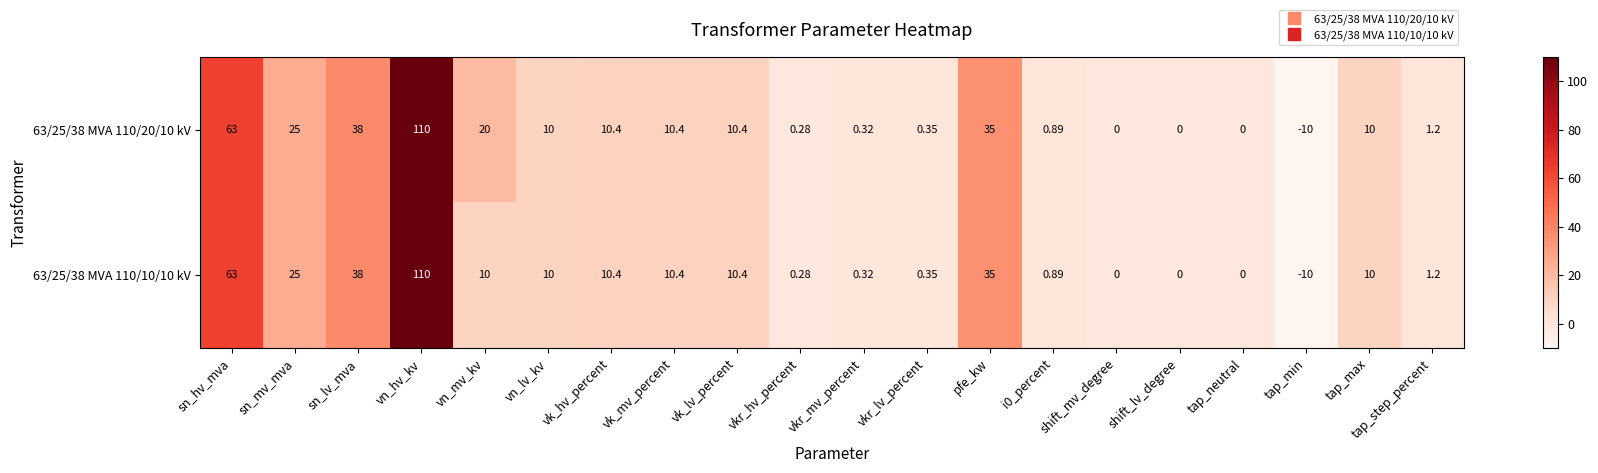

Is the value of 63/25/38 MVA 110/20/10 kV at vkr_hv_percent greater than the value of 63/25/38 MVA 110/10/10 kV at tap_min?

Yes